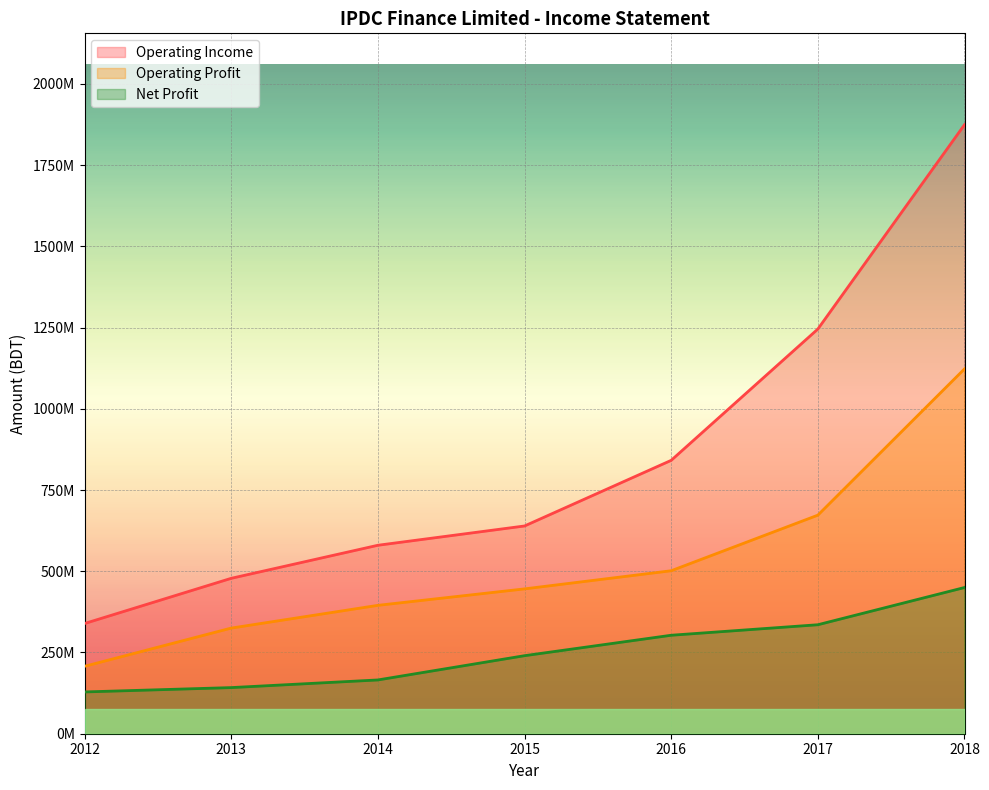

What is the total value across all series at 2014?

1140659900